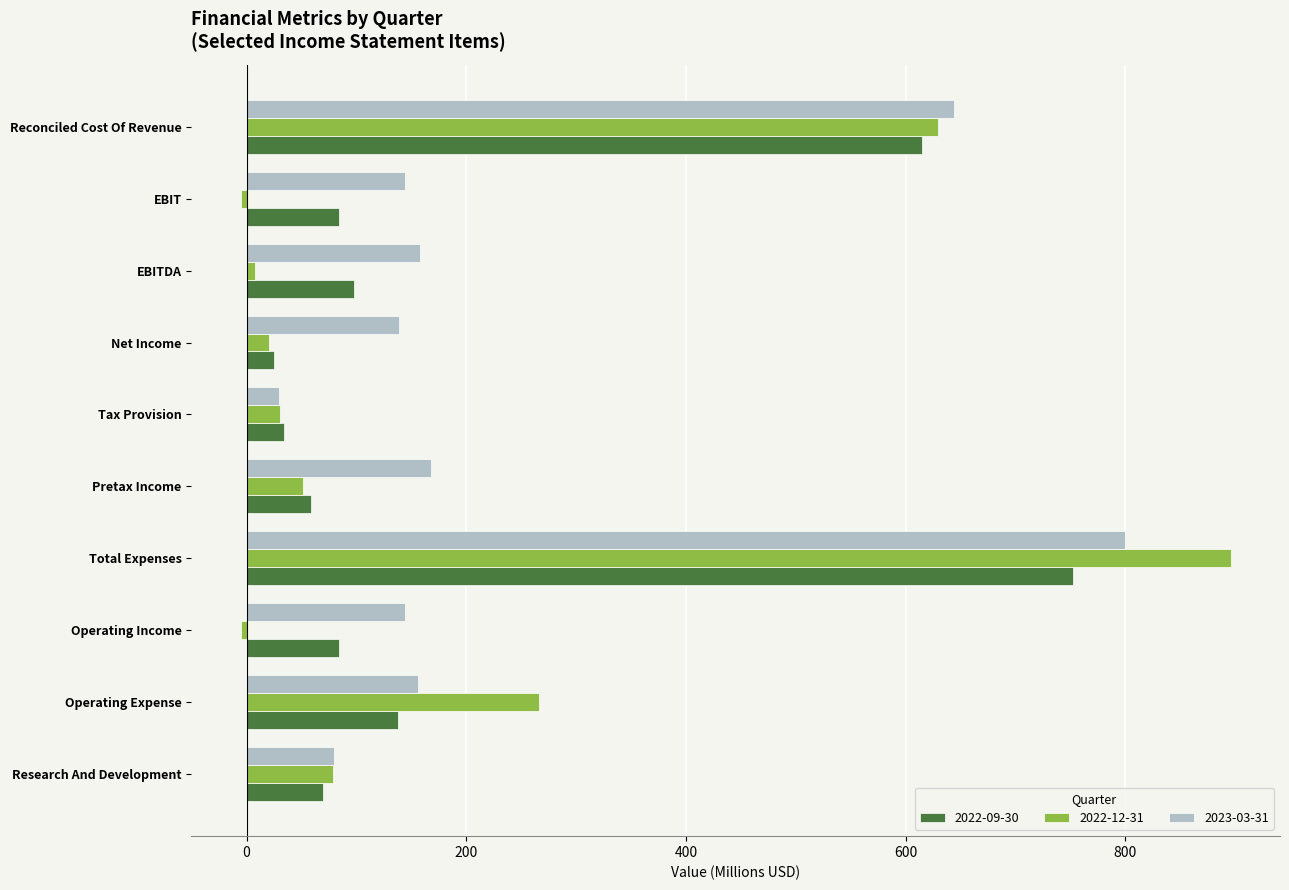

The 2022-12-31 series shows 167.4 at Operating Expense. True or false?

False